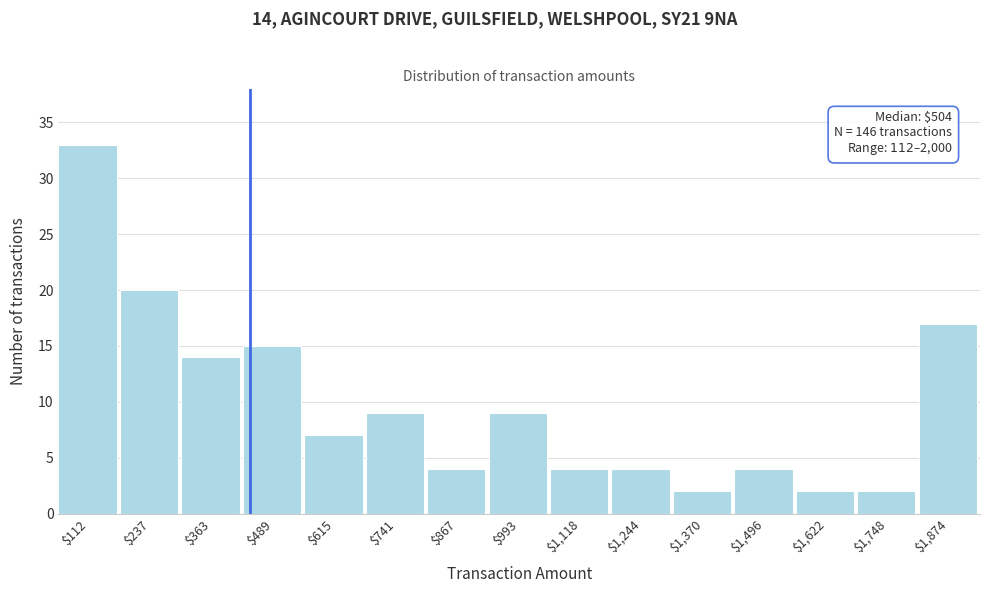

Reading left to right, transcribe all the data shown in this chart.

33	20	14	15	7	9	4	9	4	4	2	4	2	2	17